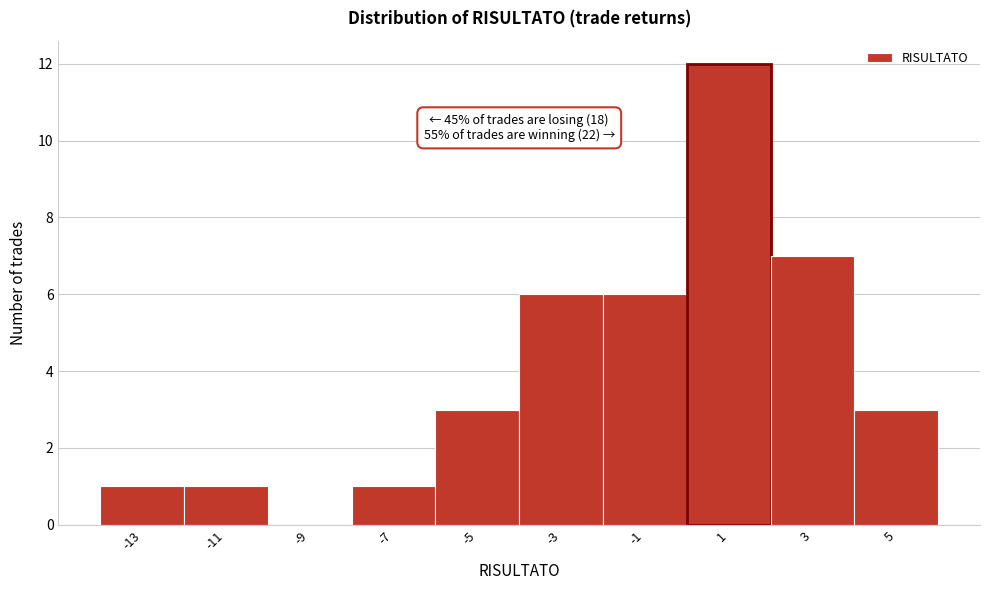

Which range on the x-axis has the tallest bar?

0 to 2